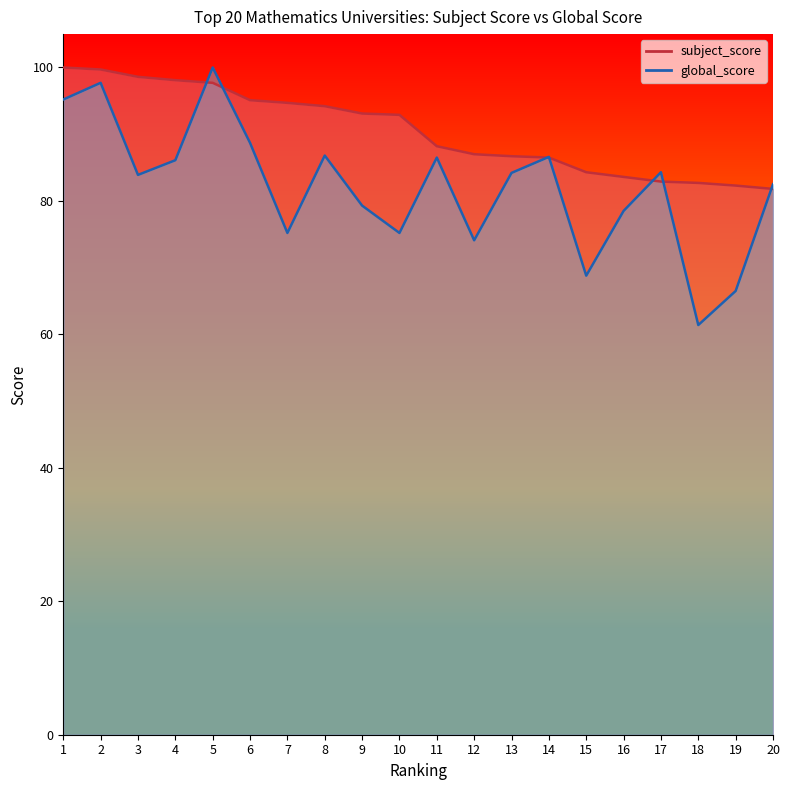

At which label is global_score closest to 80?

9